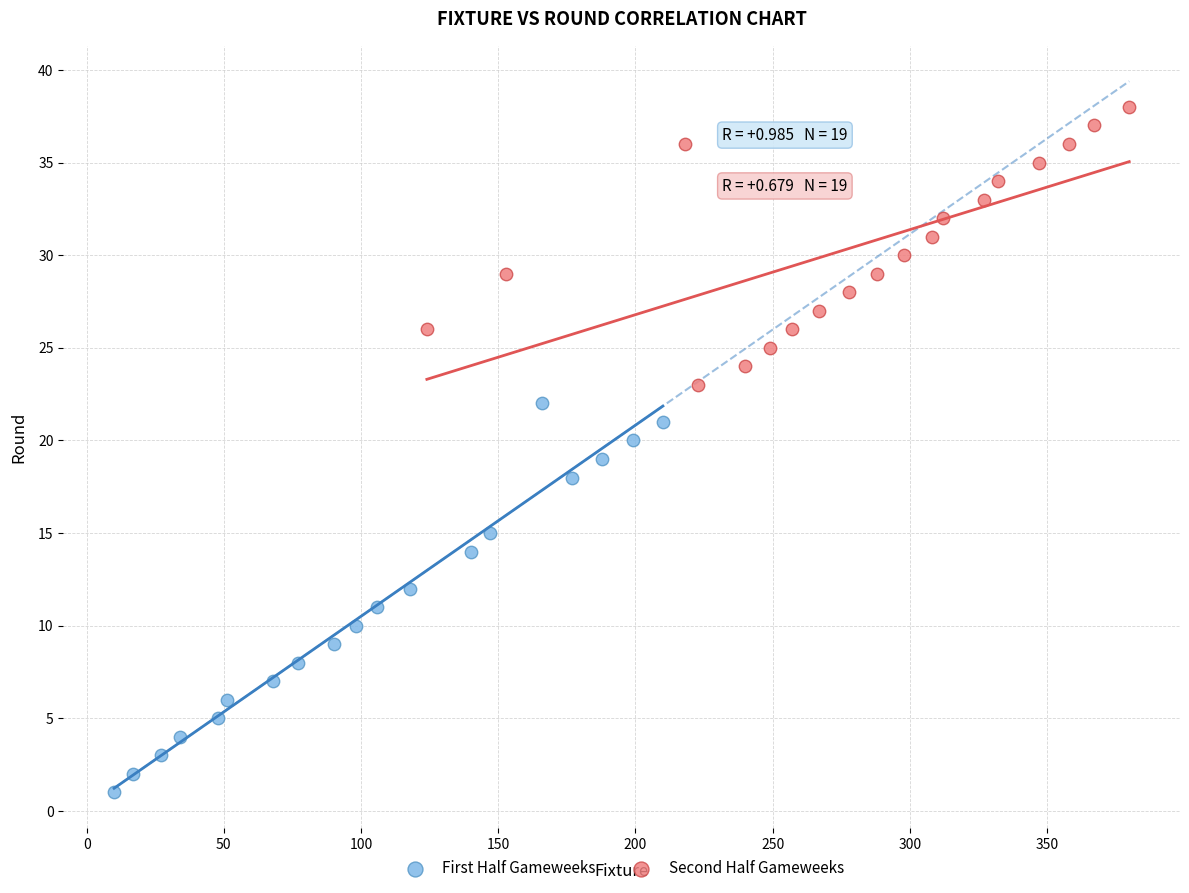

Which series has the largest Y range (max minus min)?

First Half Gameweeks